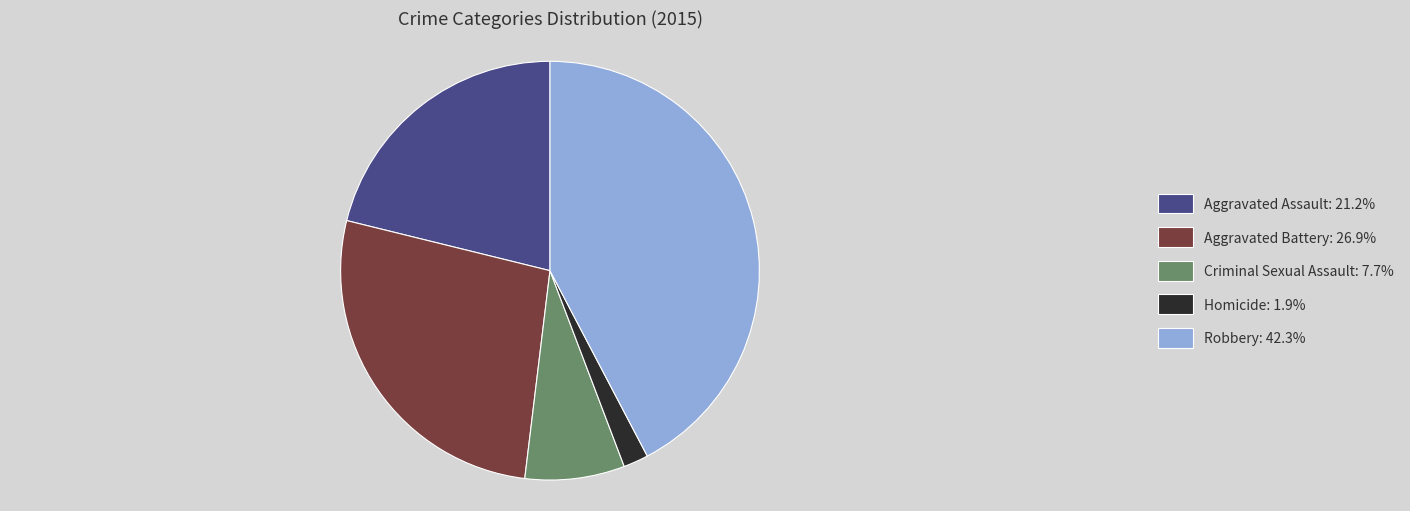

Is there any slice that represents more than half of the pie?

No